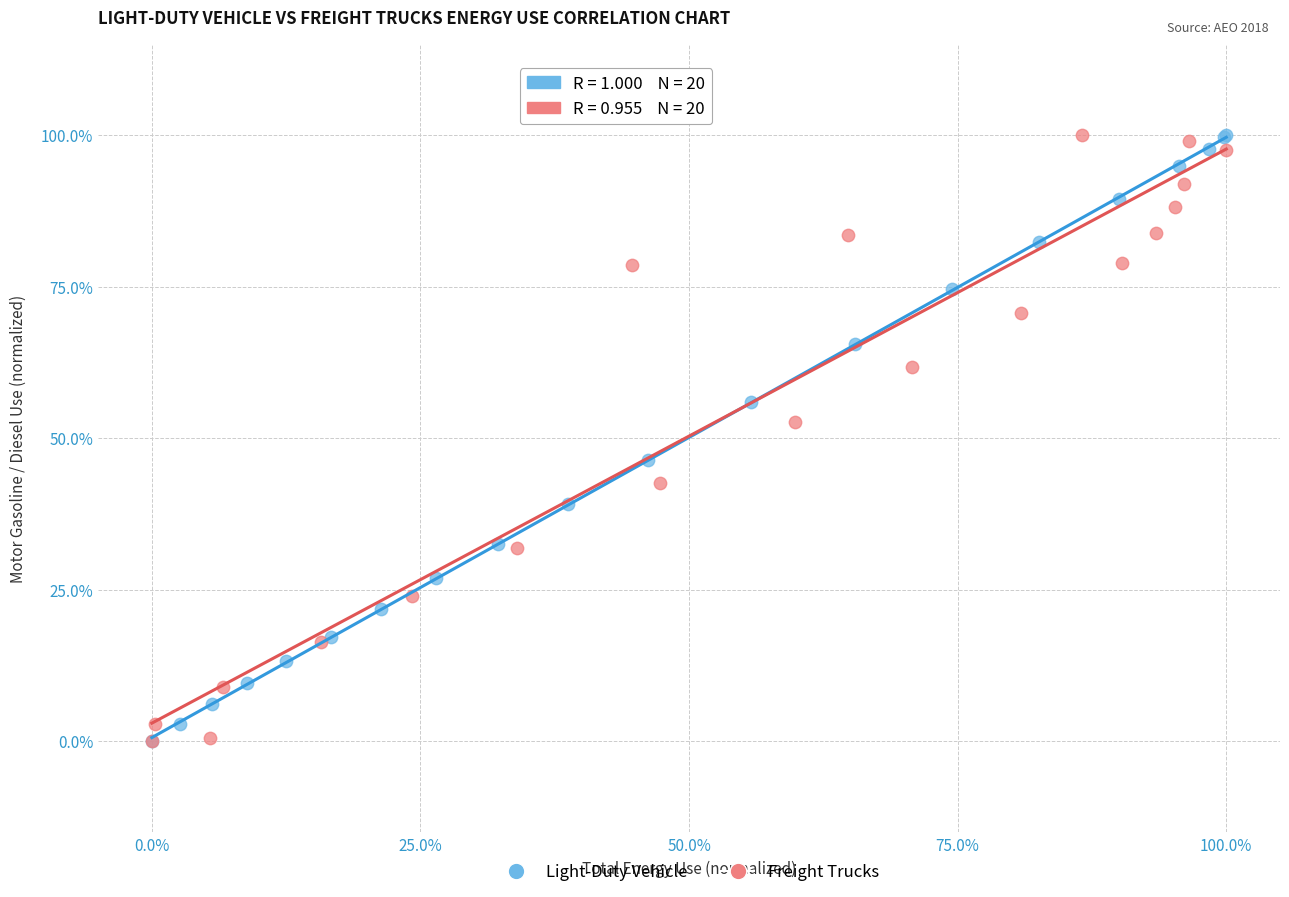

What are all the series names shown in the legend?

Light-Duty Vehicle, Freight Trucks